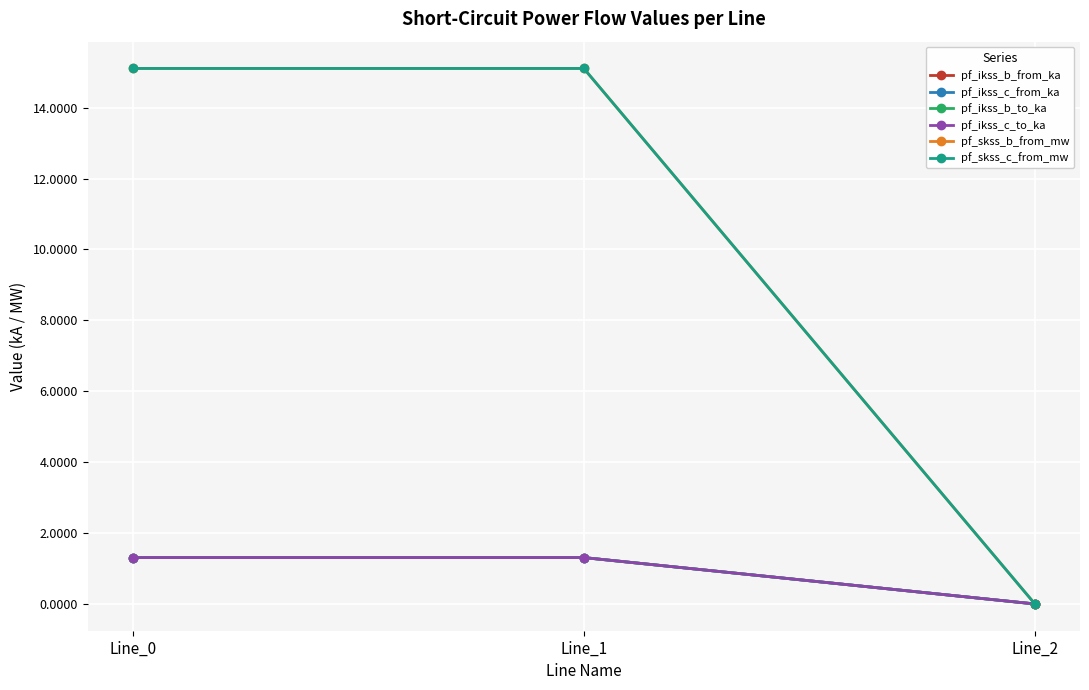

How many lines are shown in the chart?

6